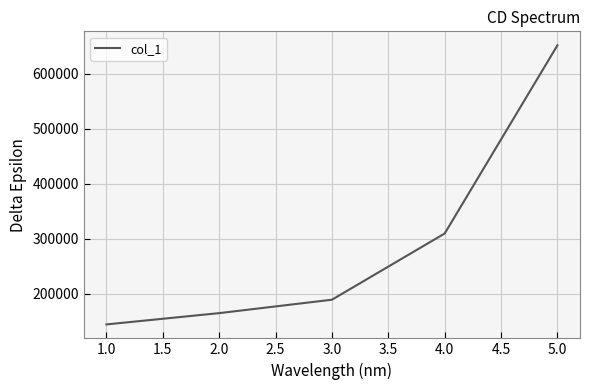

What value does the data have at 4.0?

309500